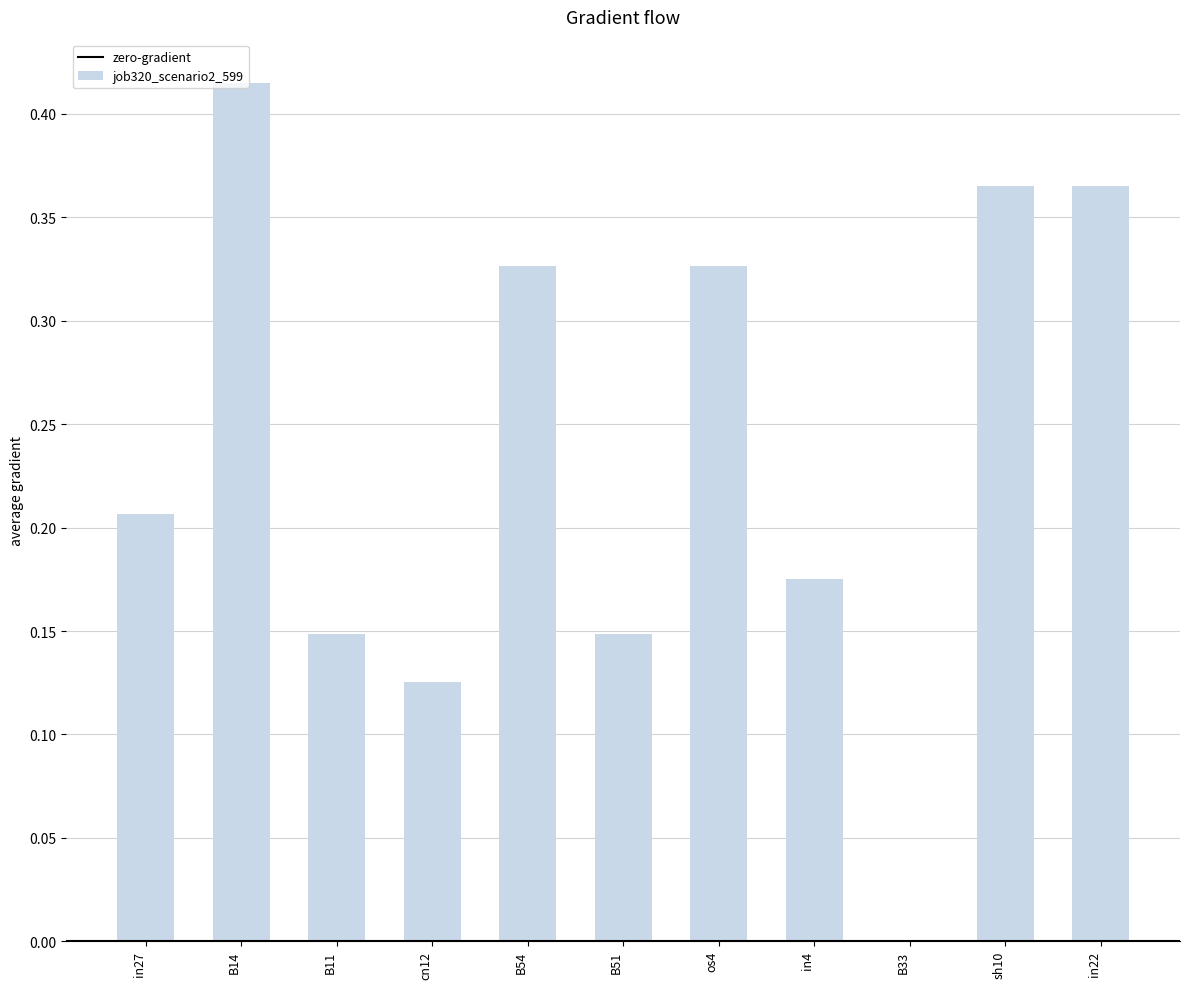

Which has a higher value, B11 or os4?

os4